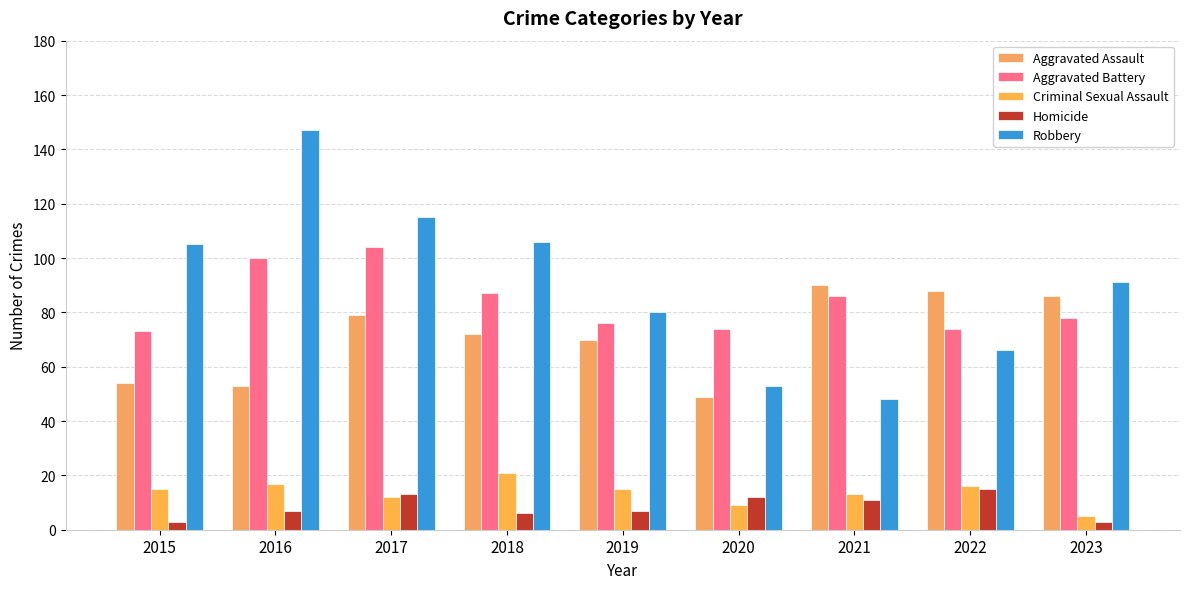

Read the Aggravated Battery value at 2018.

87